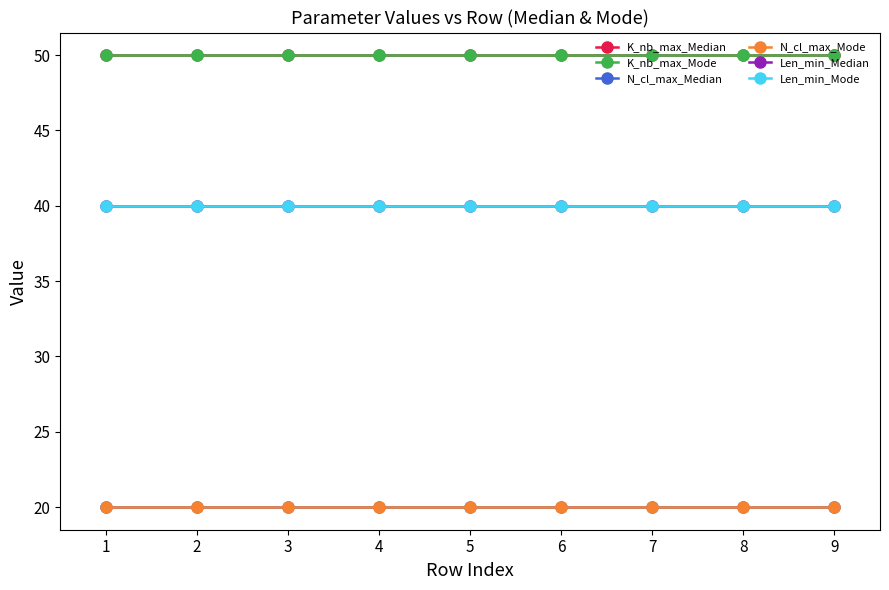

List the series in order of their peak value, highest first.

K_nb_max_Median, K_nb_max_Mode, Len_min_Median, Len_min_Mode, N_cl_max_Median, N_cl_max_Mode